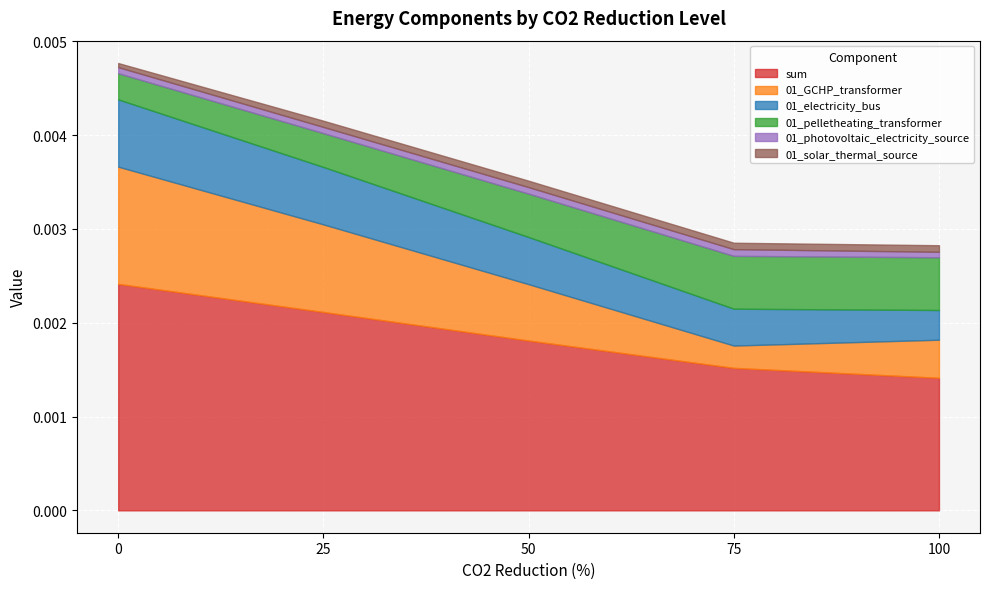

The 01_solar_thermal_source series shows 0.0 at 75. True or false?

False